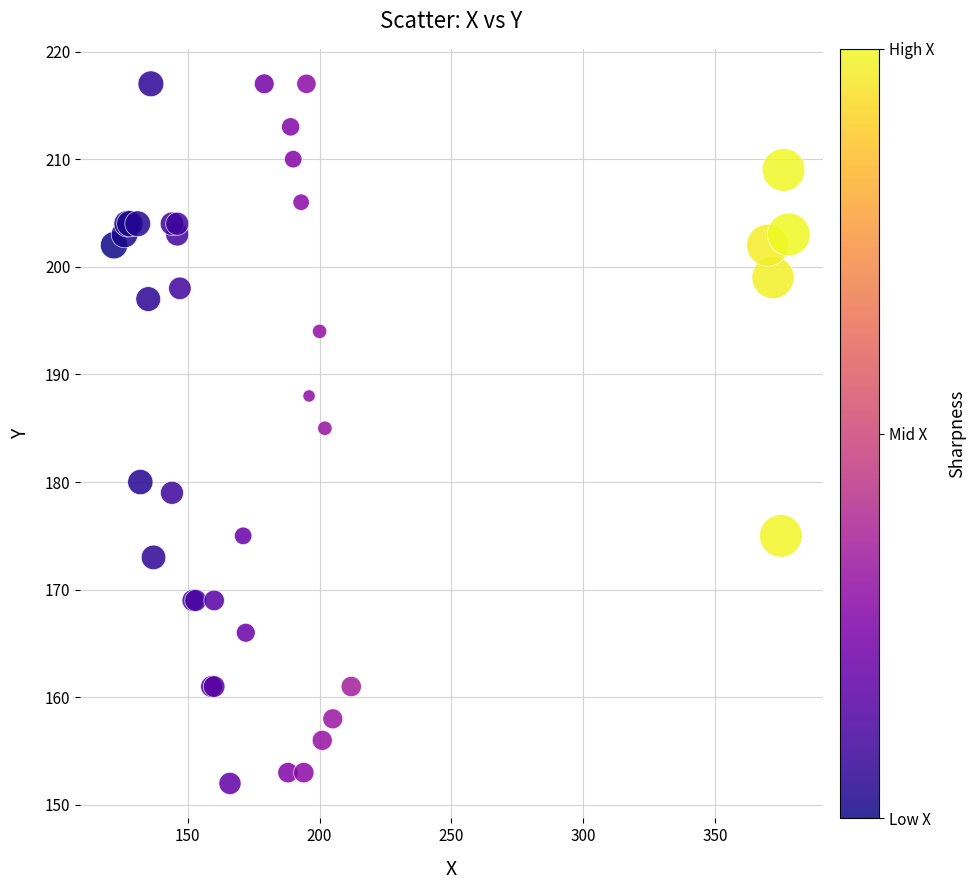

What Y value in the scatter plot is closest to 184?

185